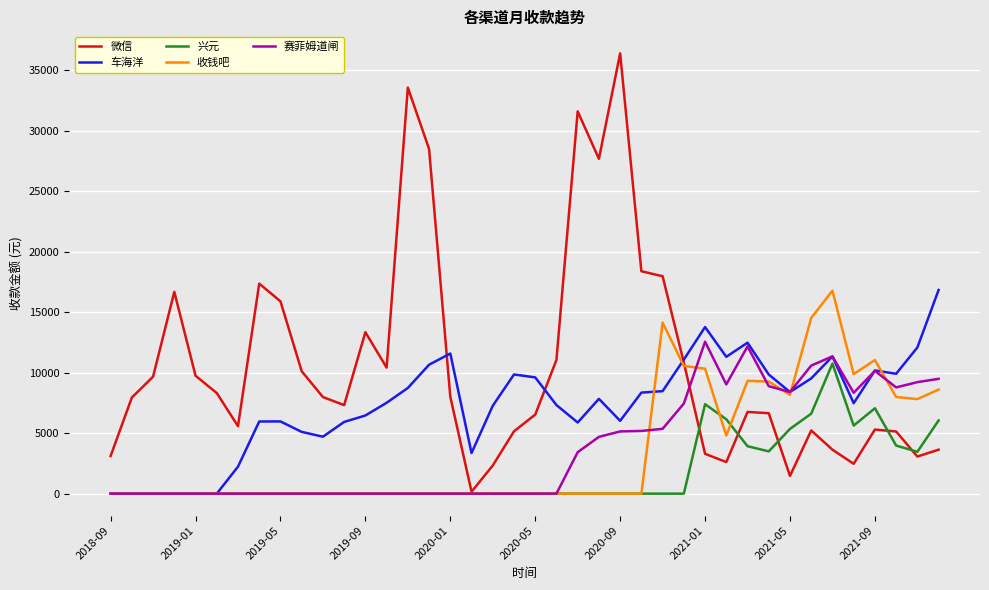

What is the greatest value displayed?

36408.6